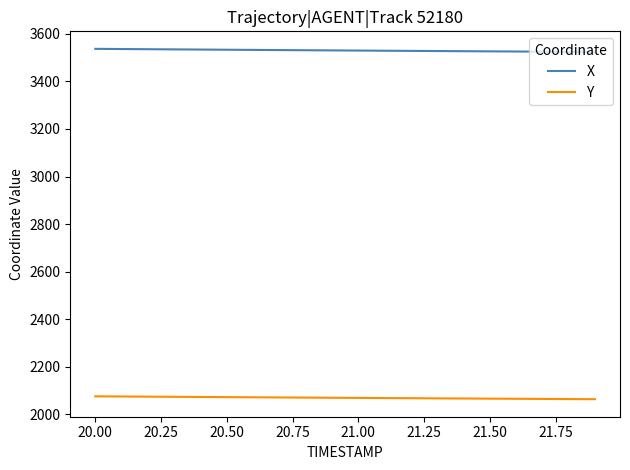

True or false: Y and X cross at least once.

False